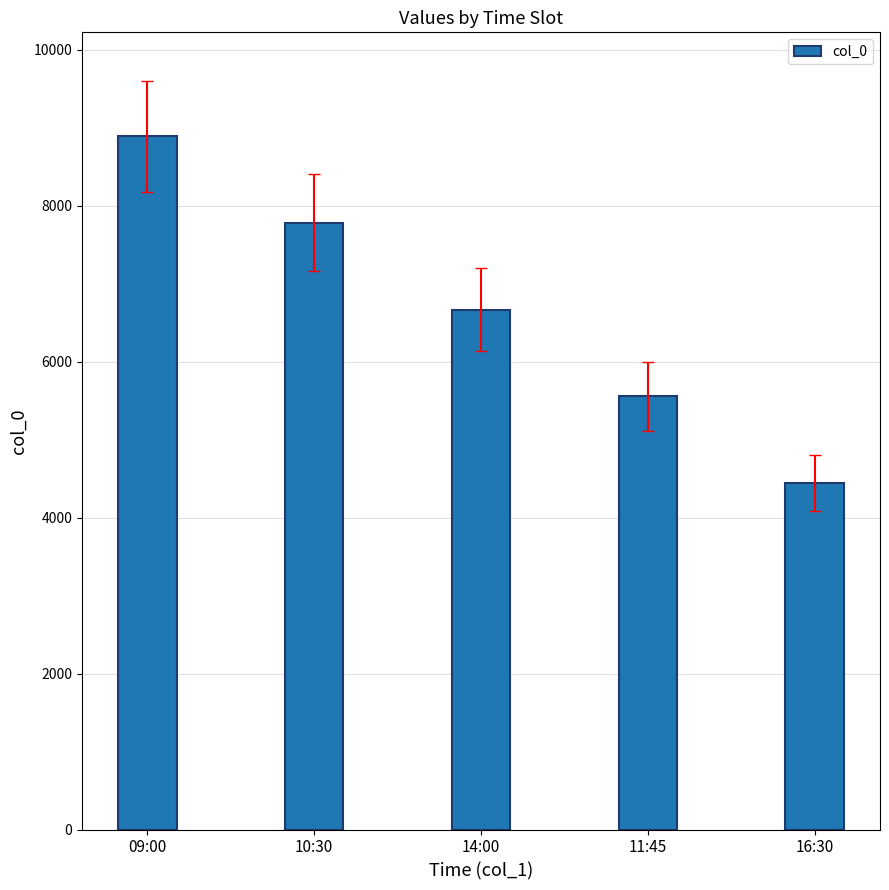

What is the minimum value shown in the chart?

4444